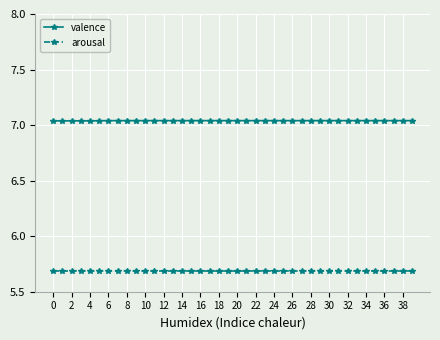

True or false: valence and arousal intersect in this chart.

False